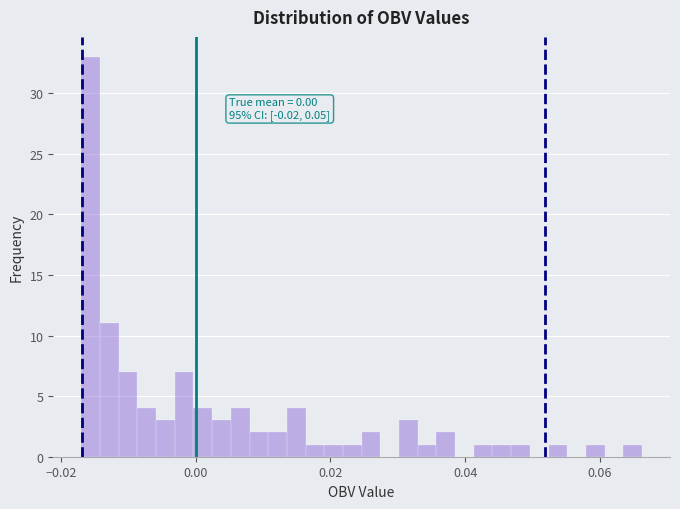

Read against the x-axis, roughly where is the centre of the tallest bar?

-0.016